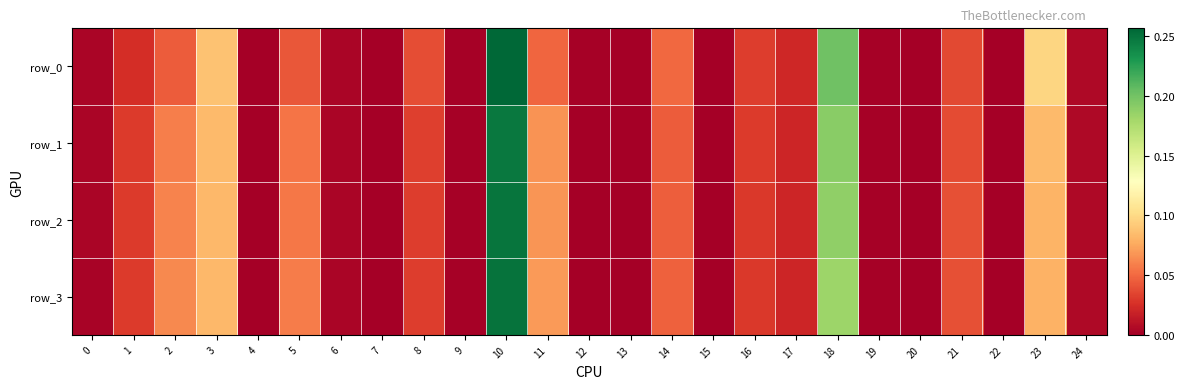

Which category has the lowest value in the row_3 series?

7